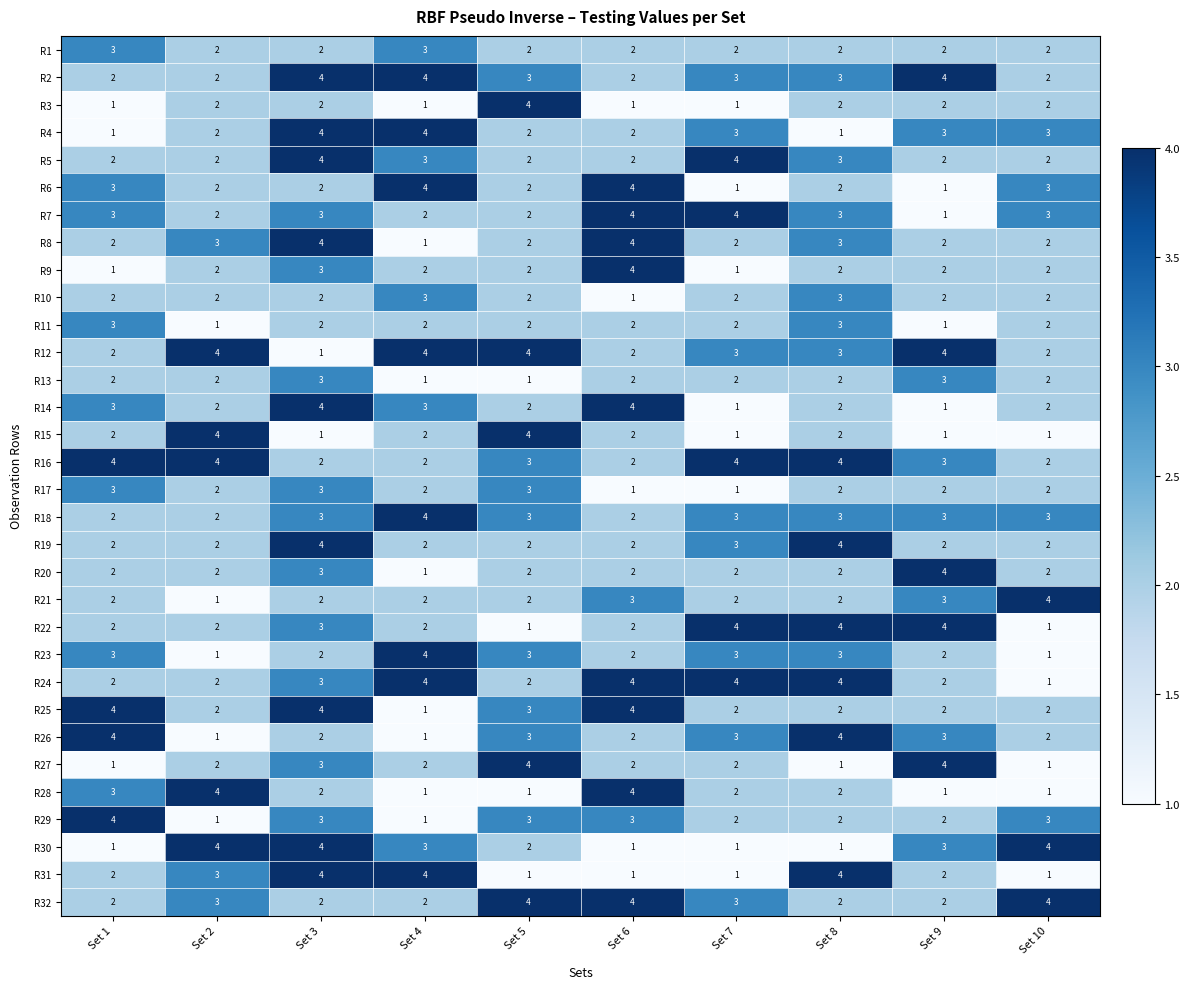

At which category is the sum across all series the highest?

Set 3